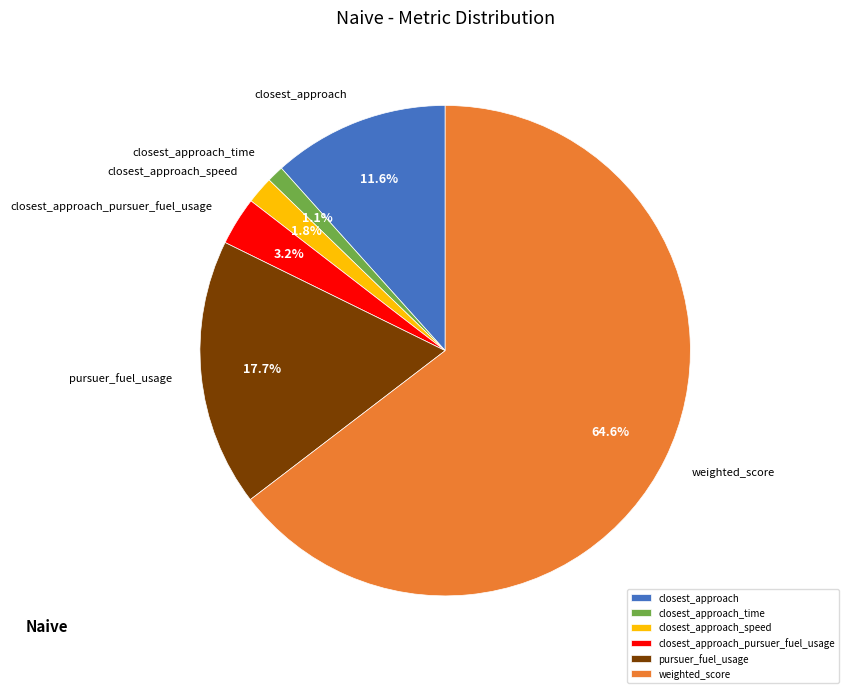

Combined, do closest_approach_time and closest_approach_speed account for over 50%?

No